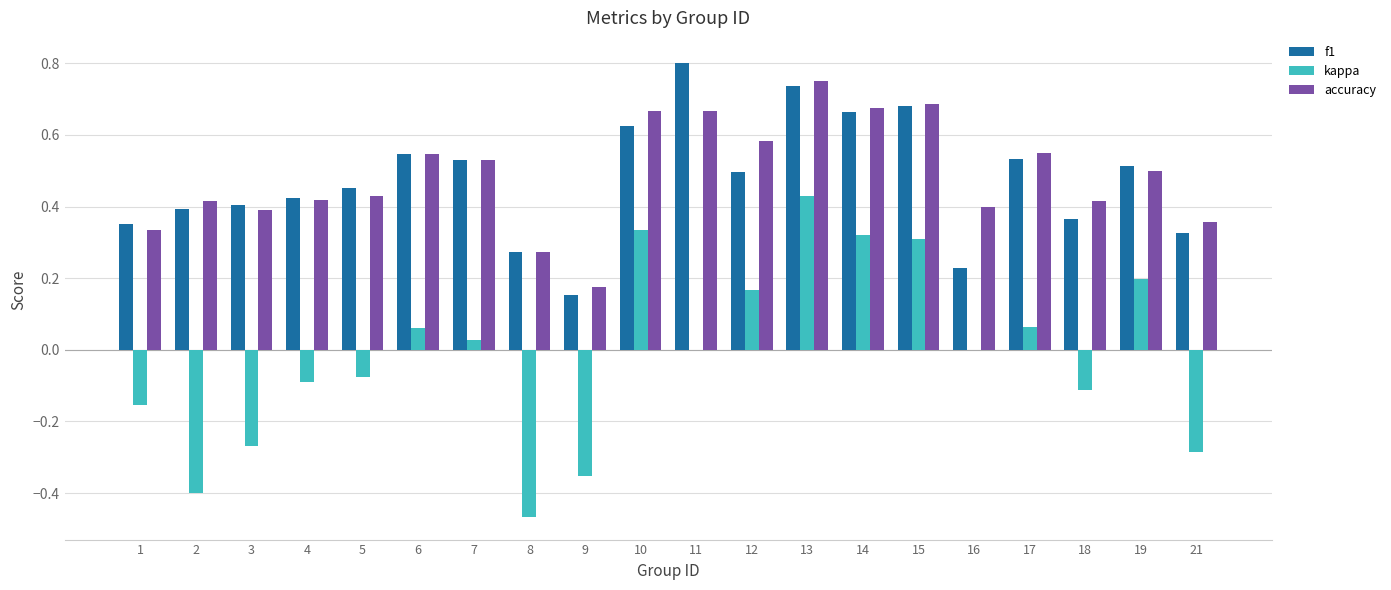

Is the value of accuracy at 7 greater than the value of f1 at 18?

Yes